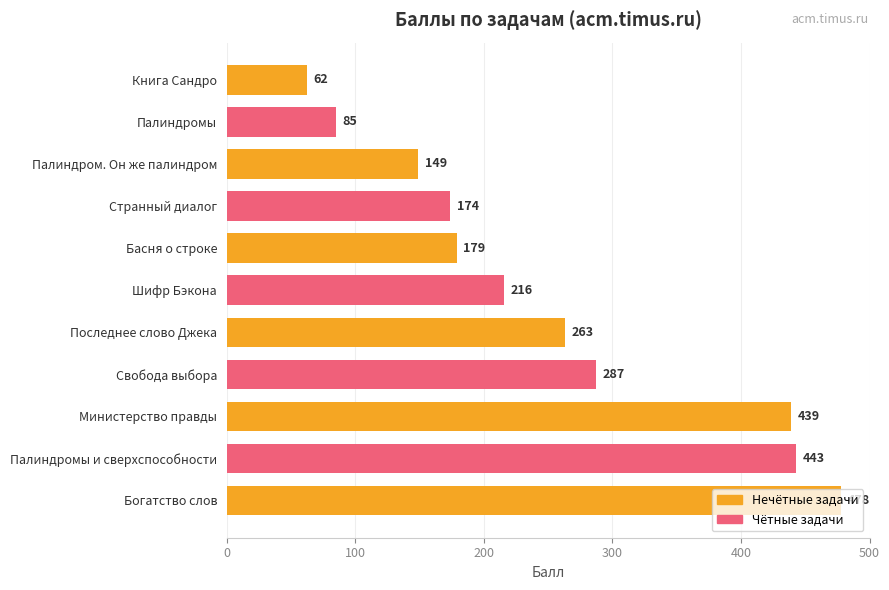

True or false: the data shows 443 at Палиндромы и сверхспособности.

True